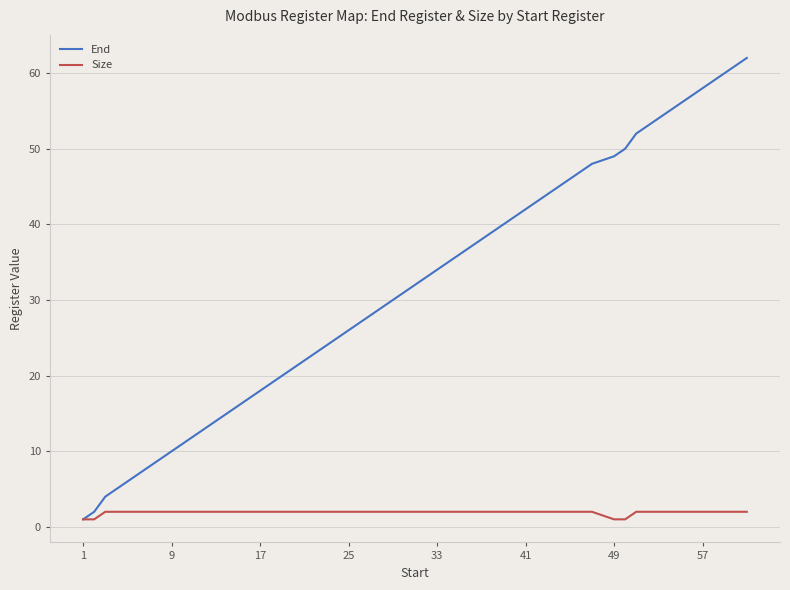

Which series has the largest total across all categories?

End